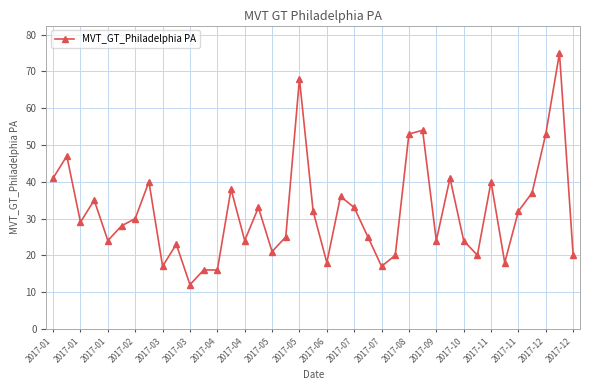

How many categories are shown in the chart?

39